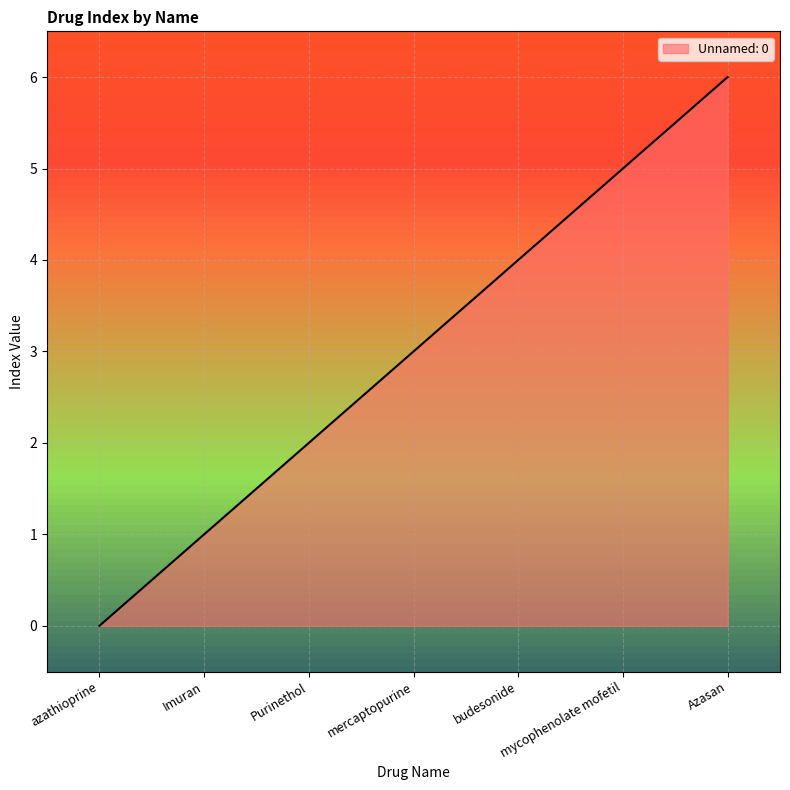

What position from the right is Purinethol?

5